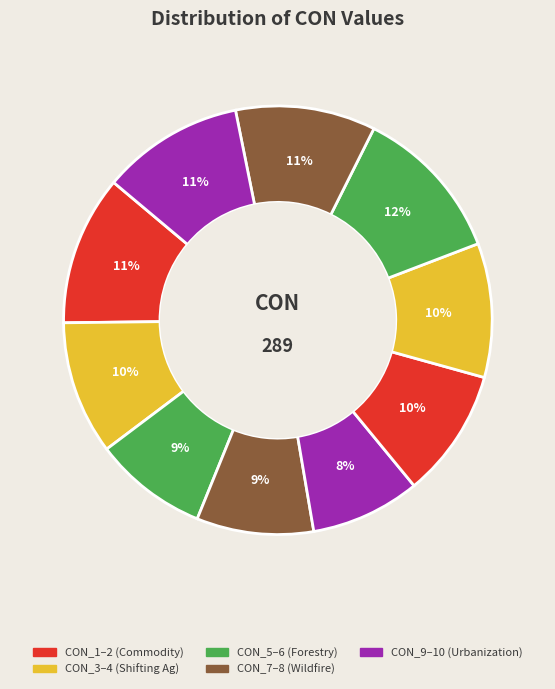

How many slices are in this pie chart?

10